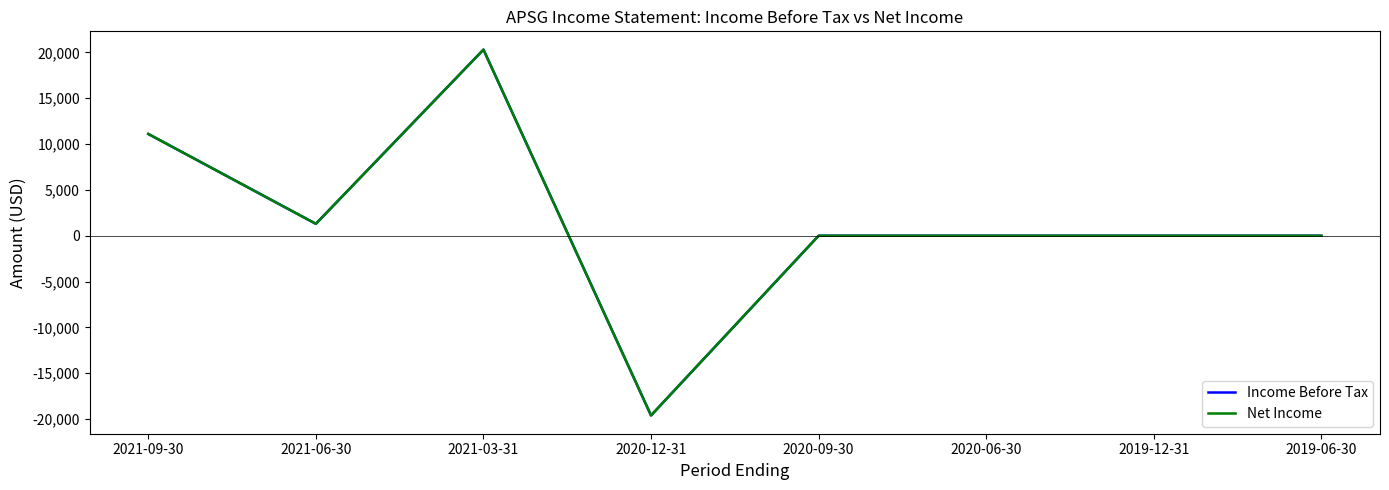

What position from the left is 2021-09-30?

1